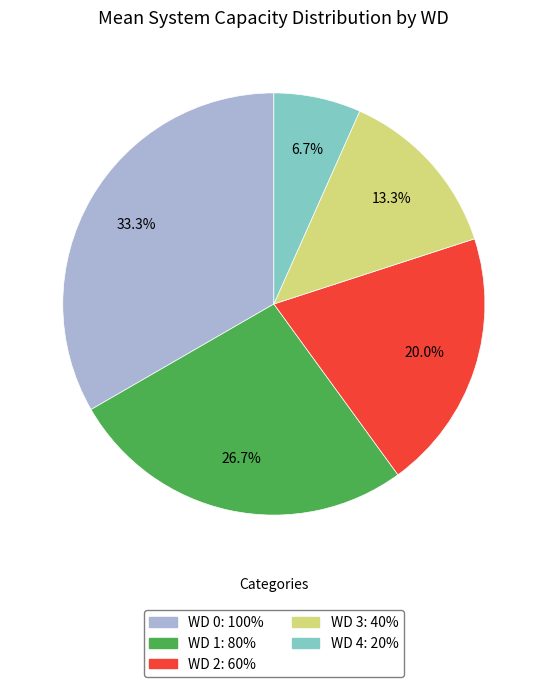

To the nearest percent, what is the combined percentage of WD 2 and WD 3?

33%